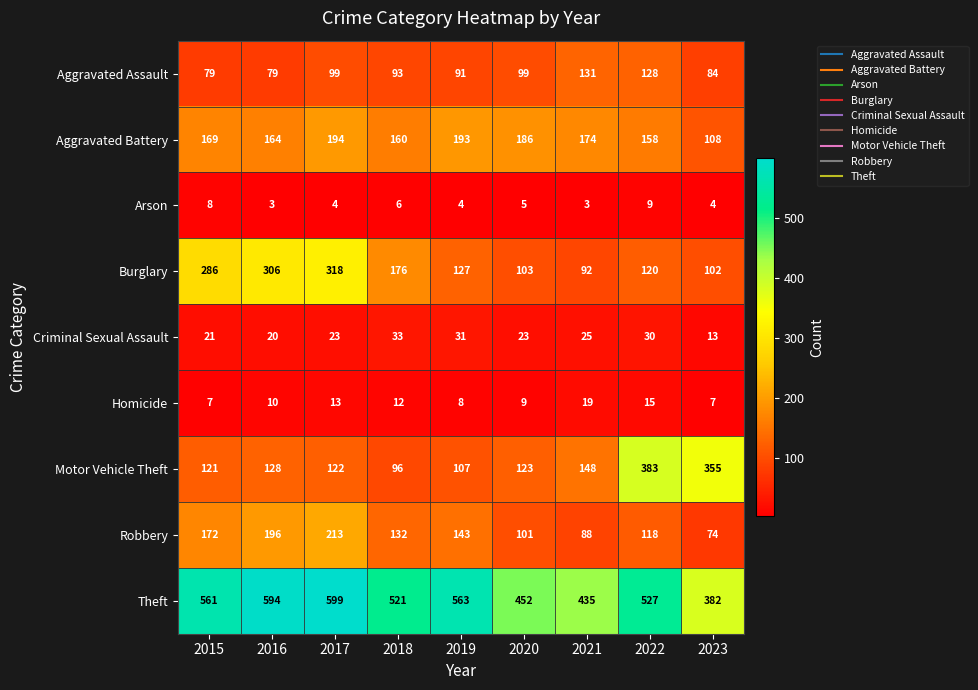

What is the sum of the Aggravated Battery values at 2019 and 2015?

362